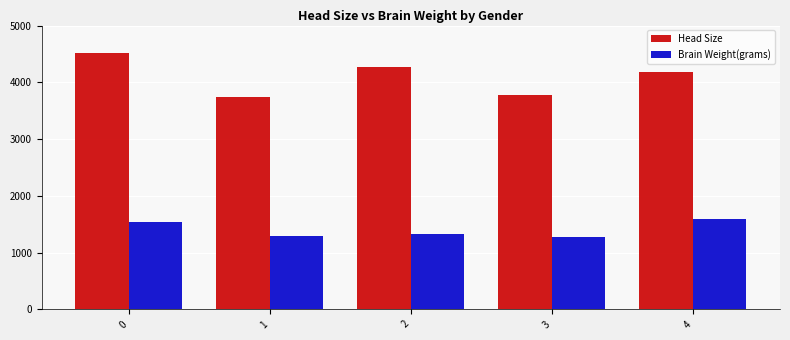

Does the chart contain any negative values?

No